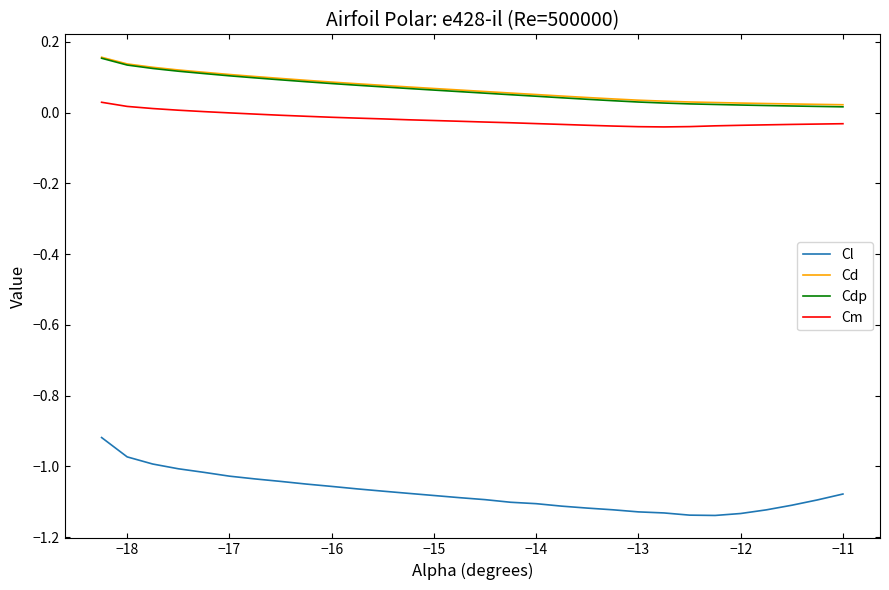

True or false: Cl and Cd intersect in this chart.

False